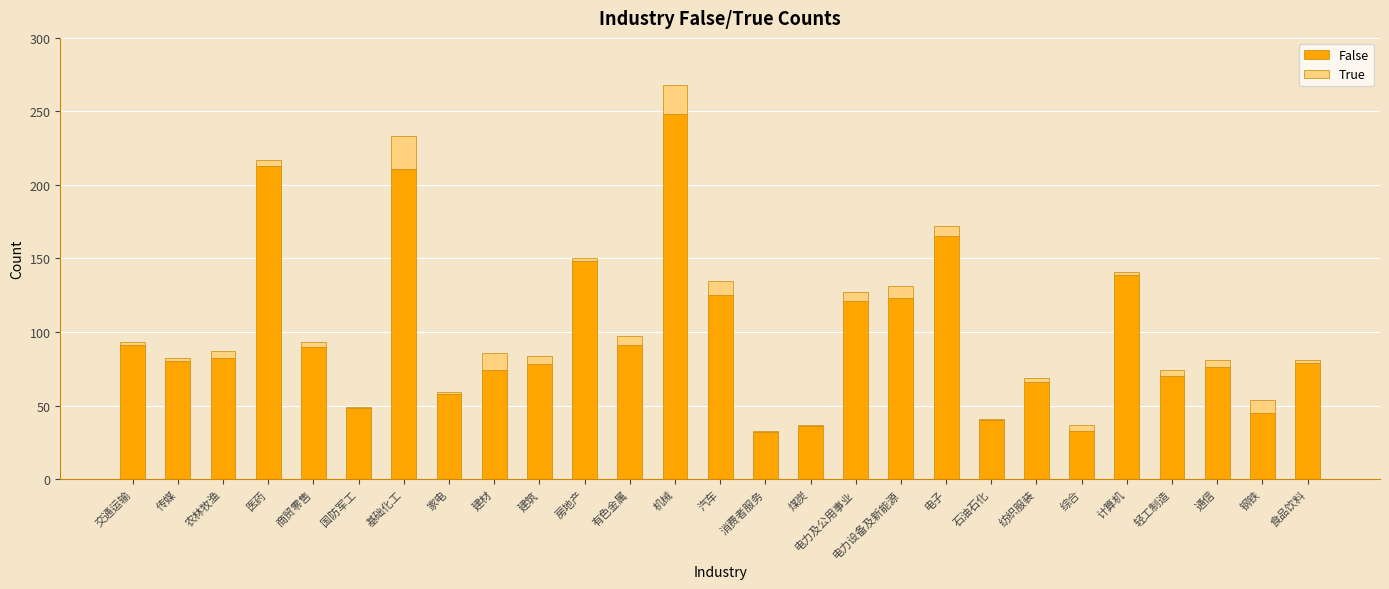

At which category is the sum across all series the highest?

机械